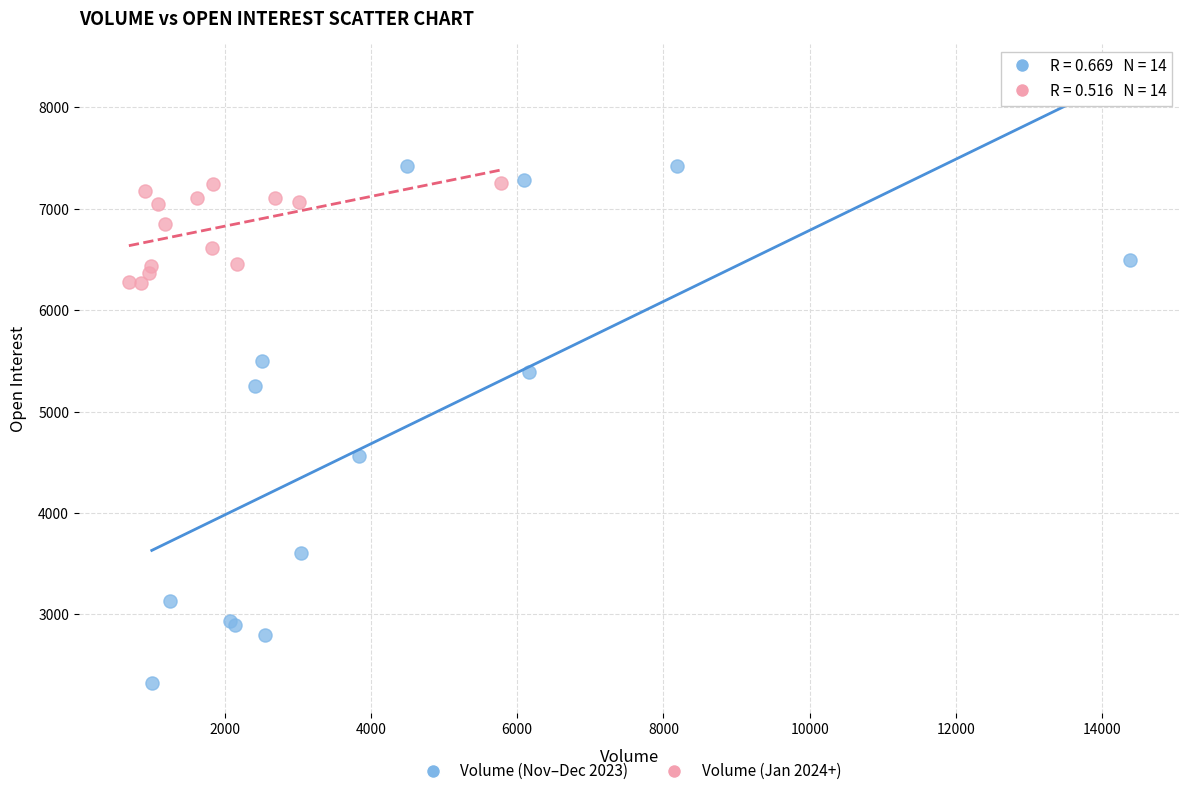

Which series contains the lowest Y value?

Volume (Nov–Dec 2023)